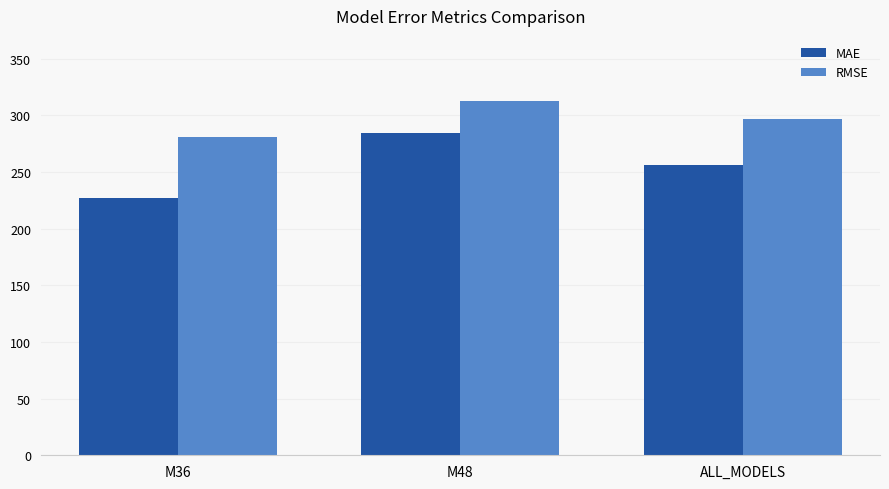

Does the chart contain stacked bars?

No